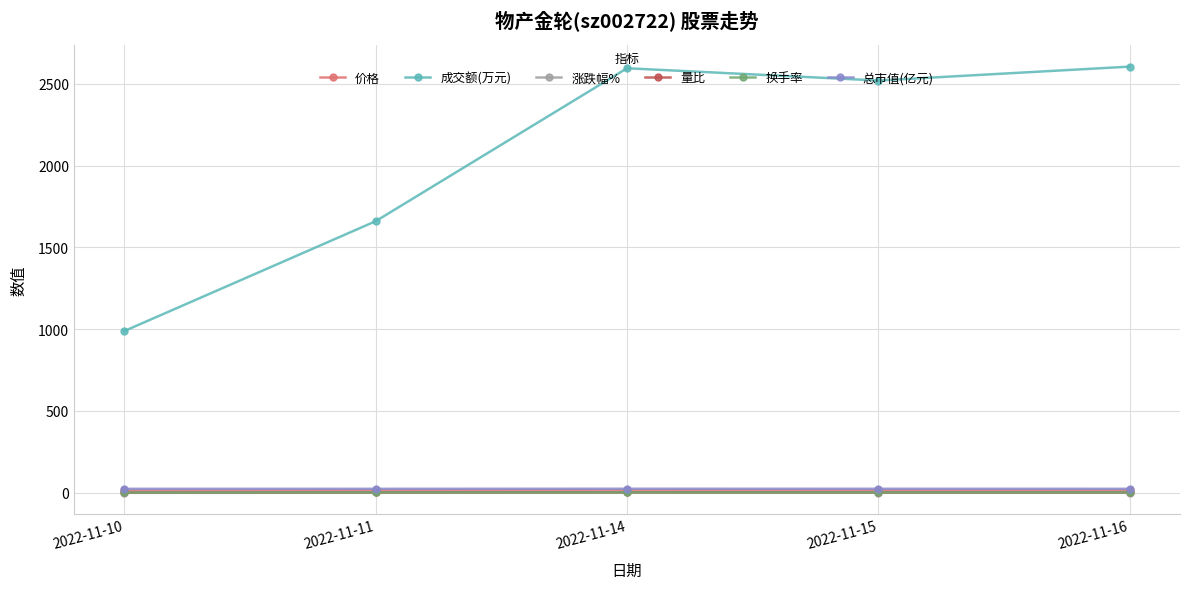

Where does the 成交额(万元) series first go above 2521?

2022-11-14